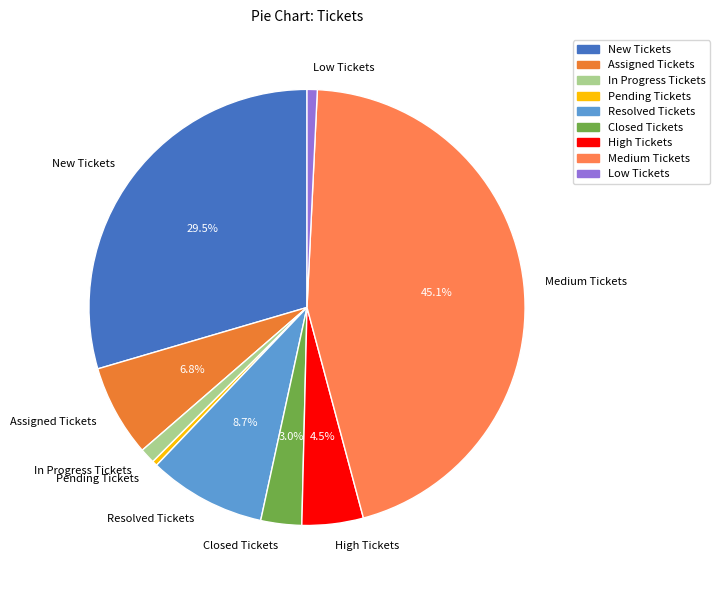

True or false: High Tickets accounts for 19% of the total.

False